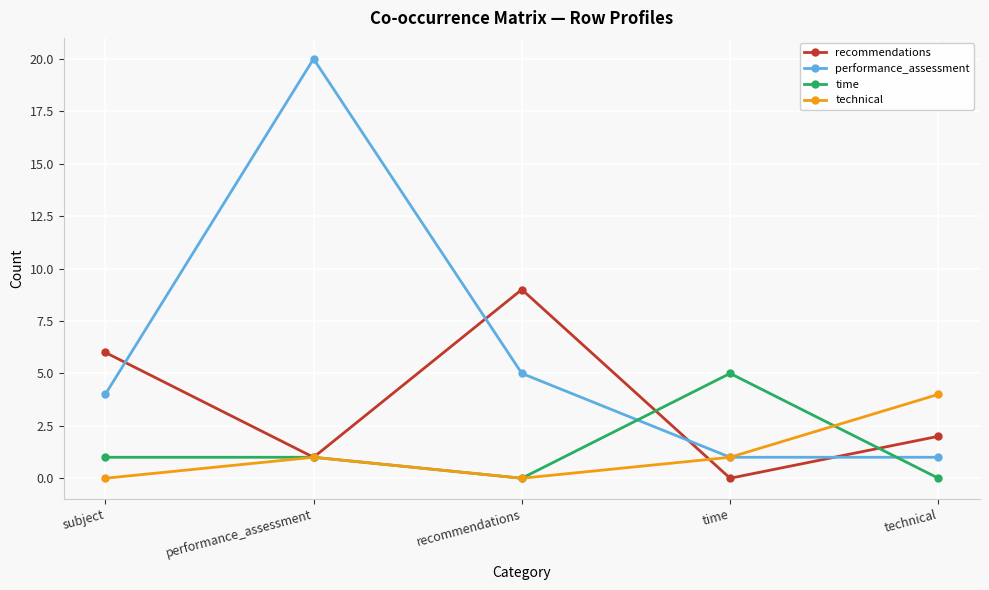

Where is the first local minimum for time?

recommendations